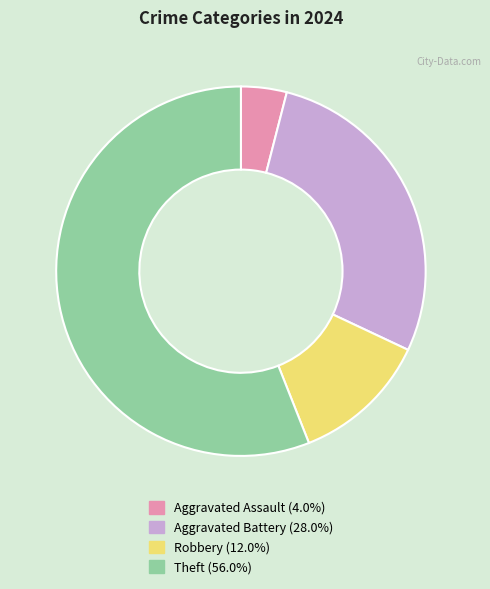

What is the smallest slice in the pie chart?

Aggravated Assault